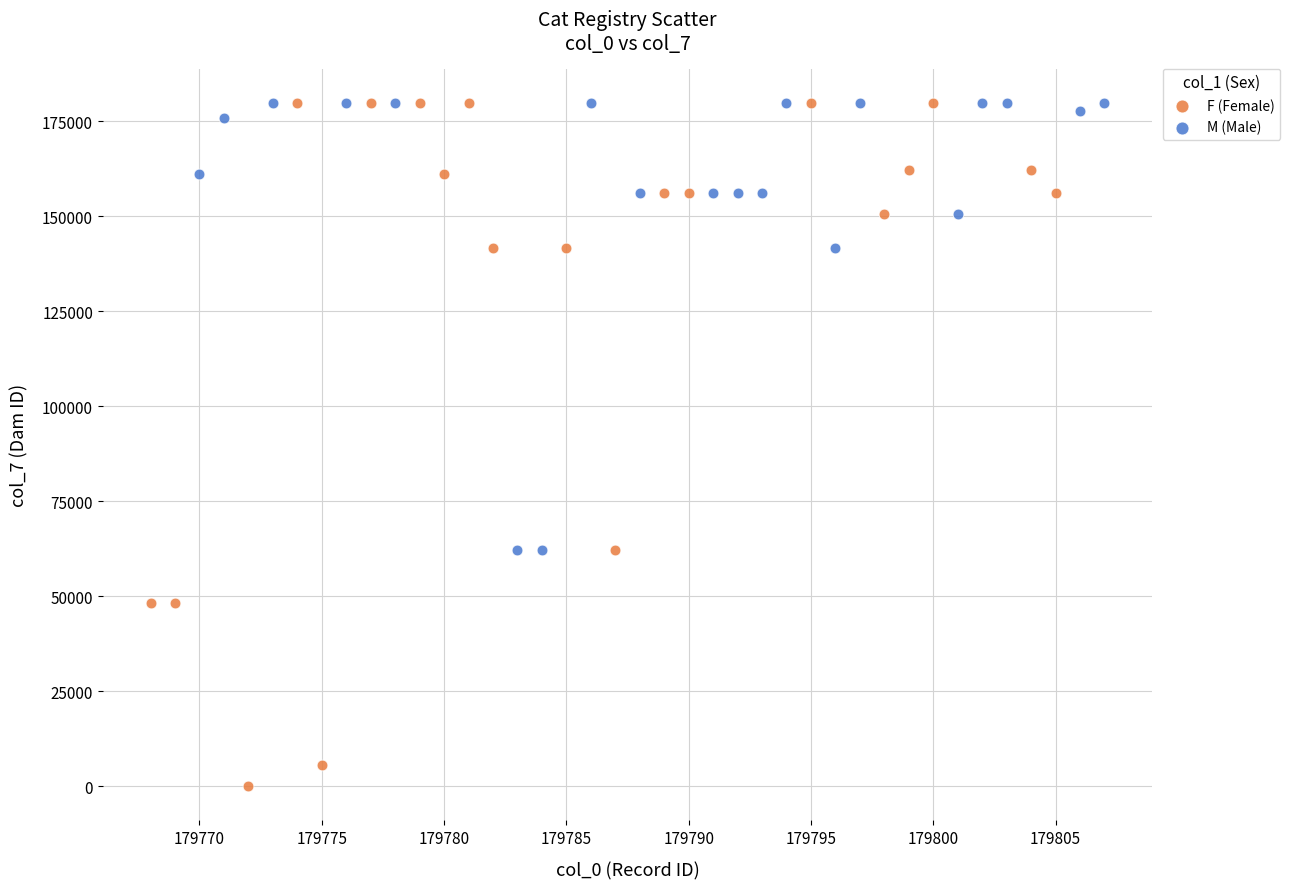

Which series has the widest spread of Y values?

F (Female)